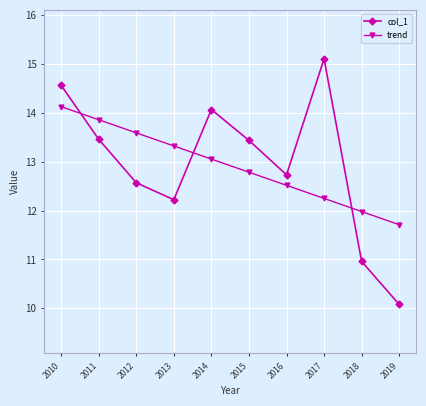

At 2011, list the series in order from largest to smallest.

trend, col_1